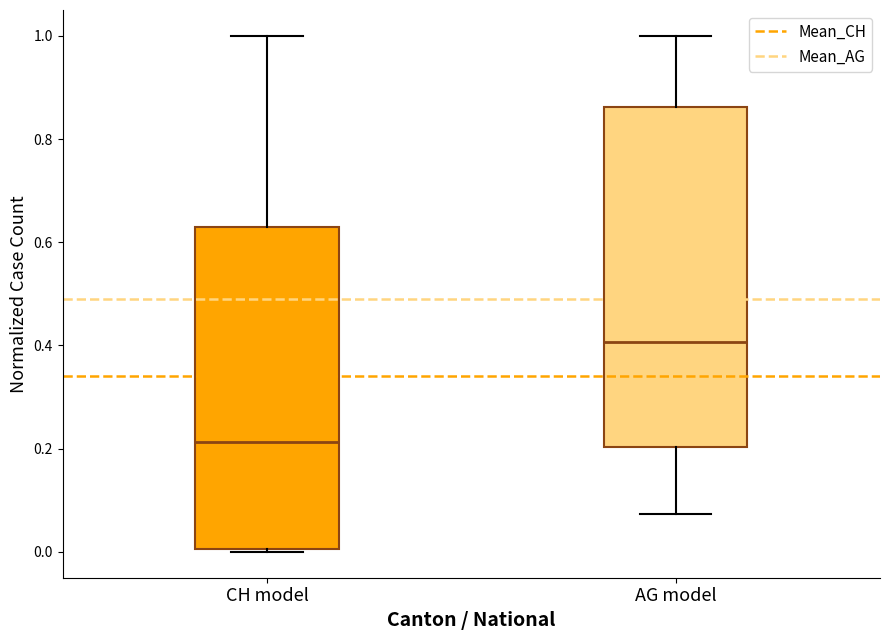

Which box has the highest median line?

AG model